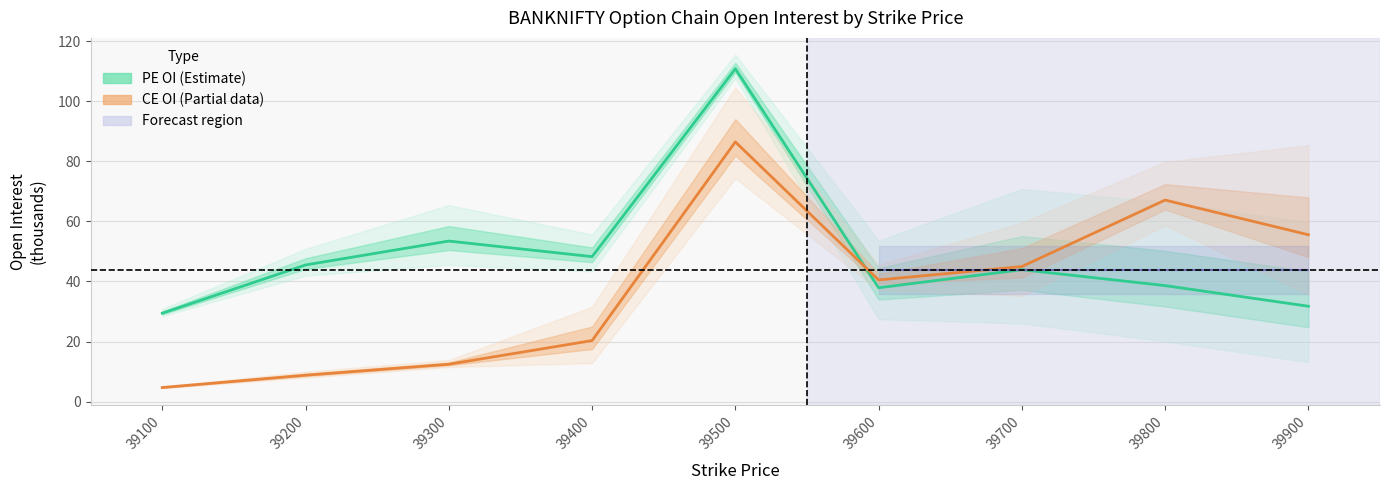

Which has a higher value, 39800 or 39700?

39700